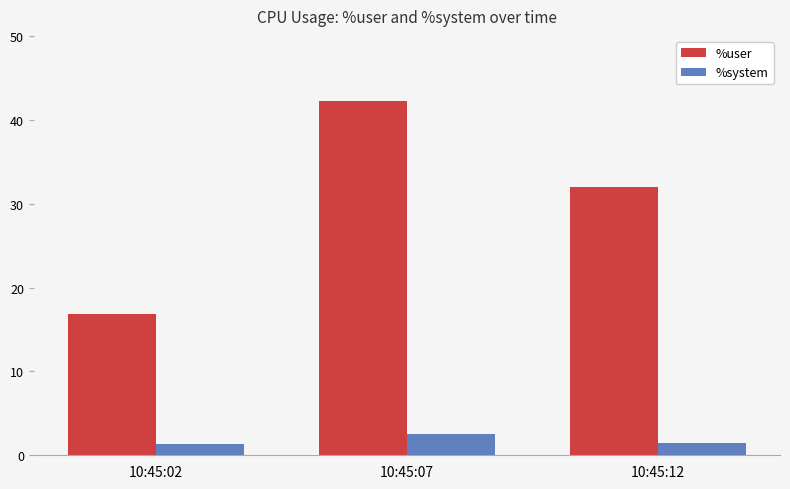

Rank the series at 10:45:12 from lowest to highest value.

%system, %user